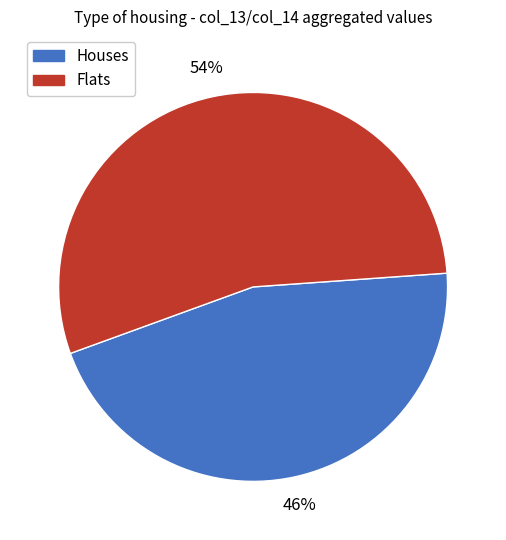

The Houses slice represents 46% of the pie. True or false?

True